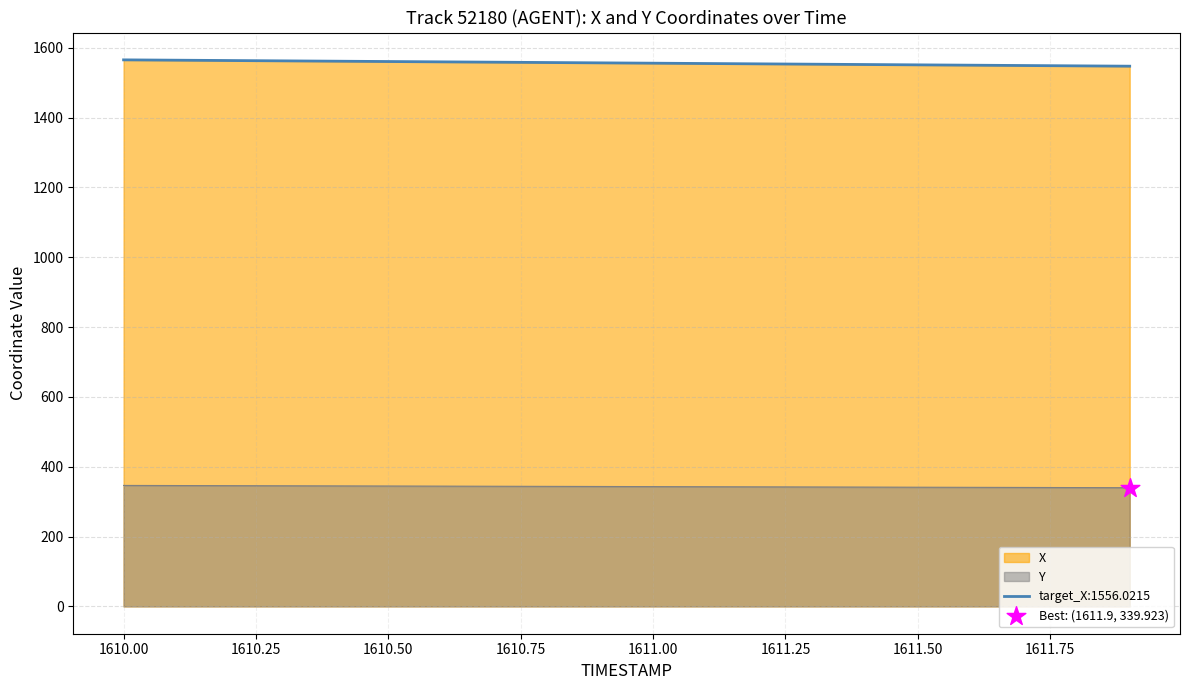

Is the value of X at 1611.5 greater than the value of Y at 1611.4?

Yes